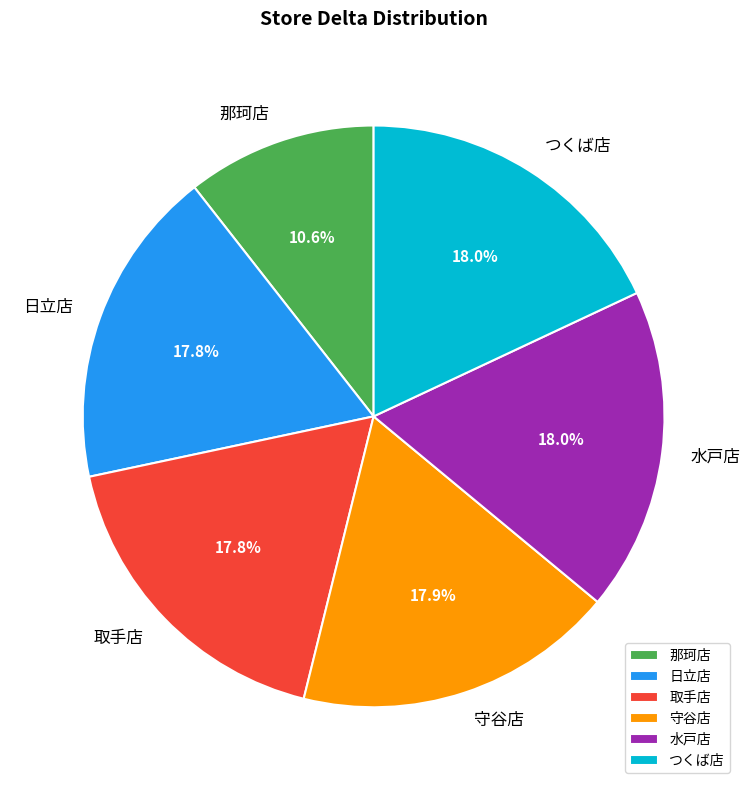

To the nearest percent, what is the difference between the 那珂店 and 水戸店 slice percentages?

7%